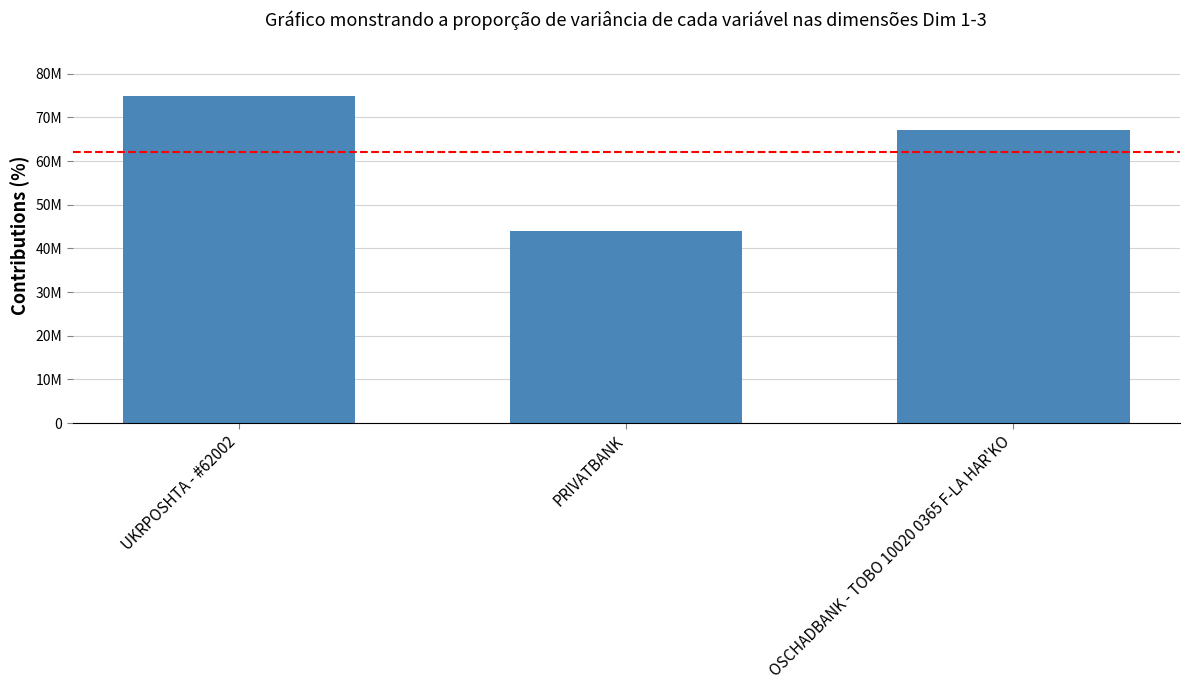

Are the bars horizontal?

No